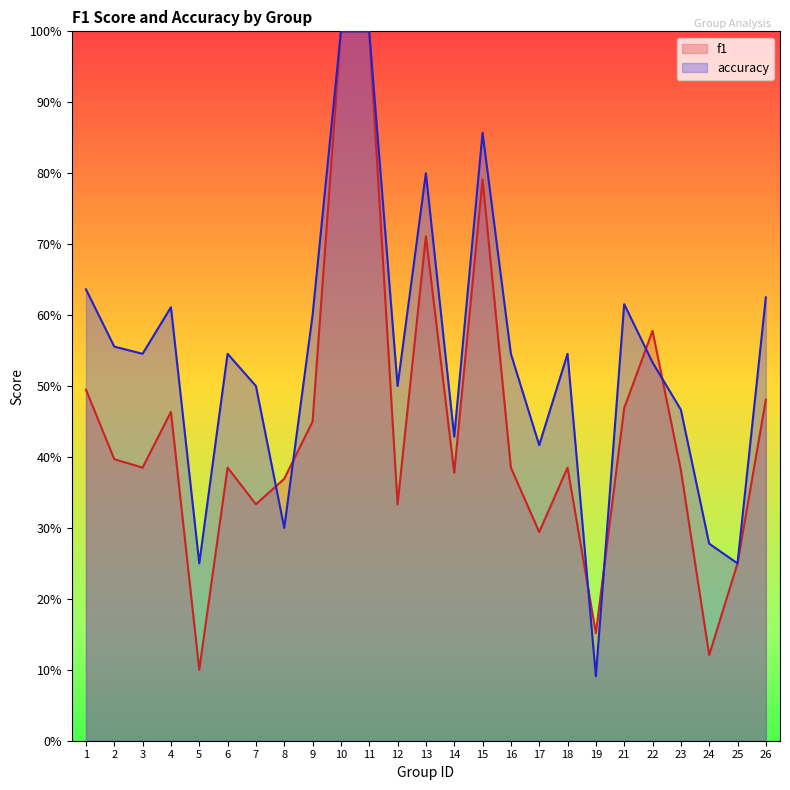

Where do f1 and accuracy first cross each other?

7 and 8